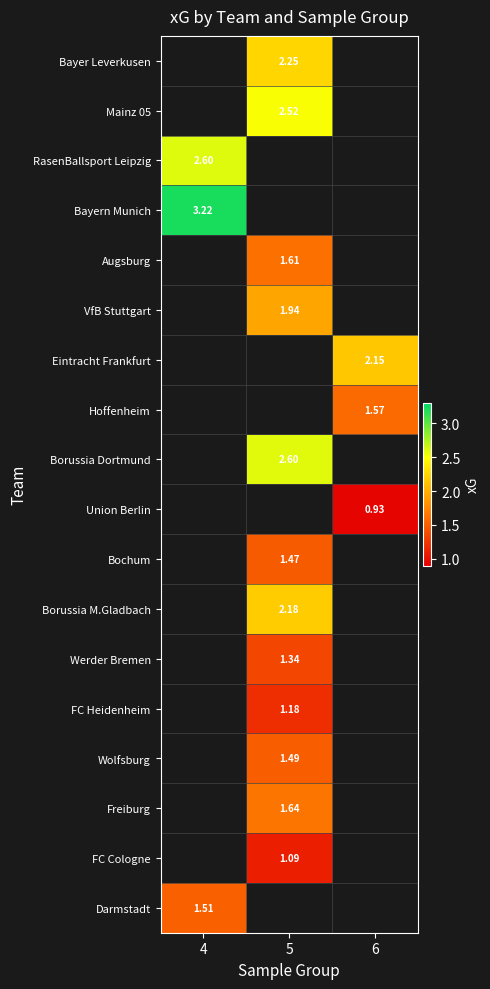

Which label corresponds to the largest value in the chart?

4